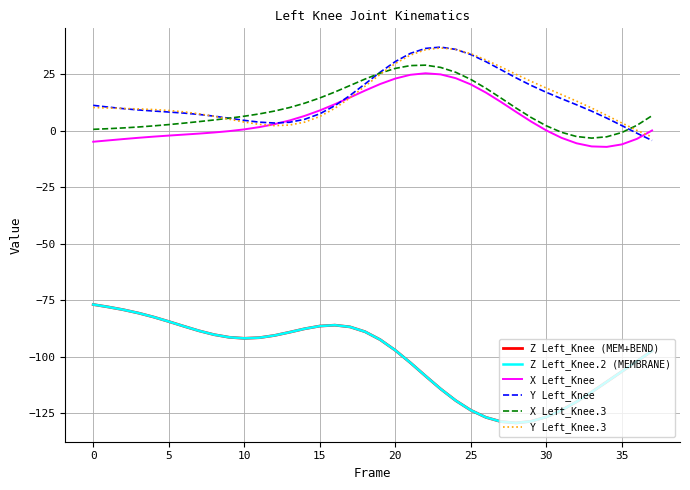

Where is the first local maximum for X Left_Knee.3?

22